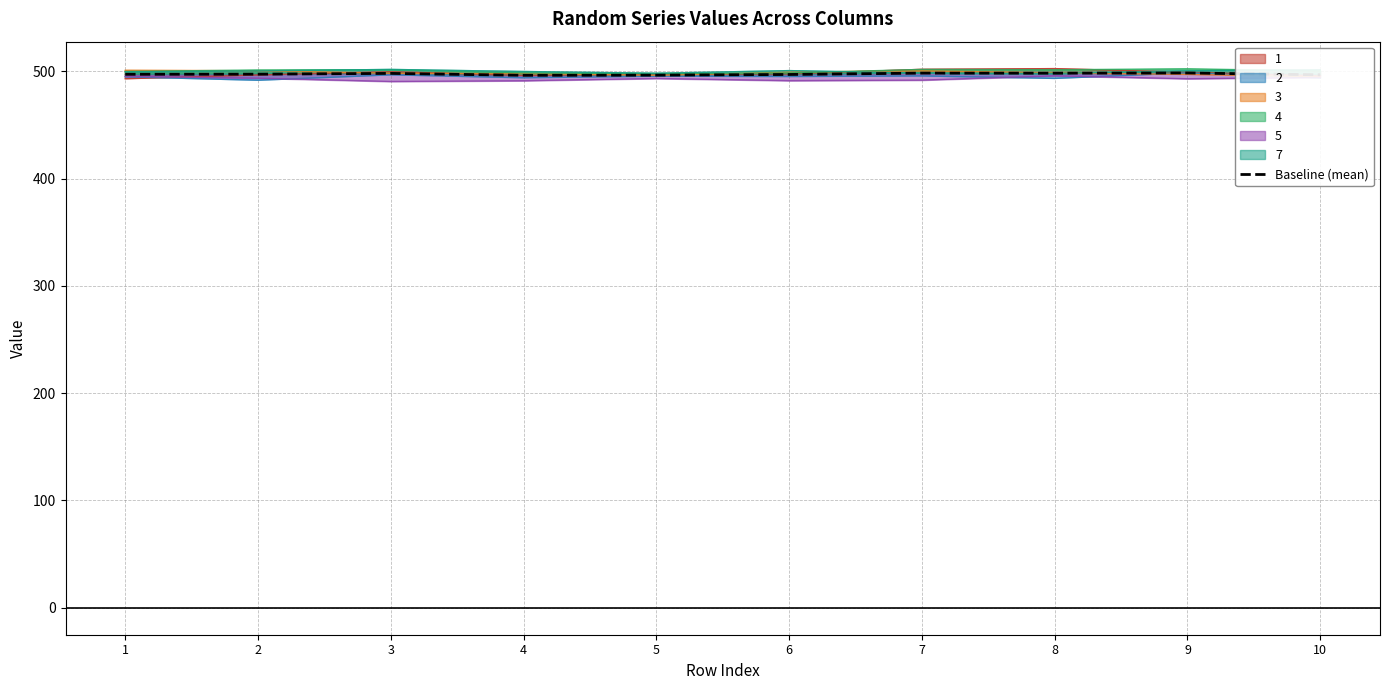

What is the approximate value at 8?

498.2